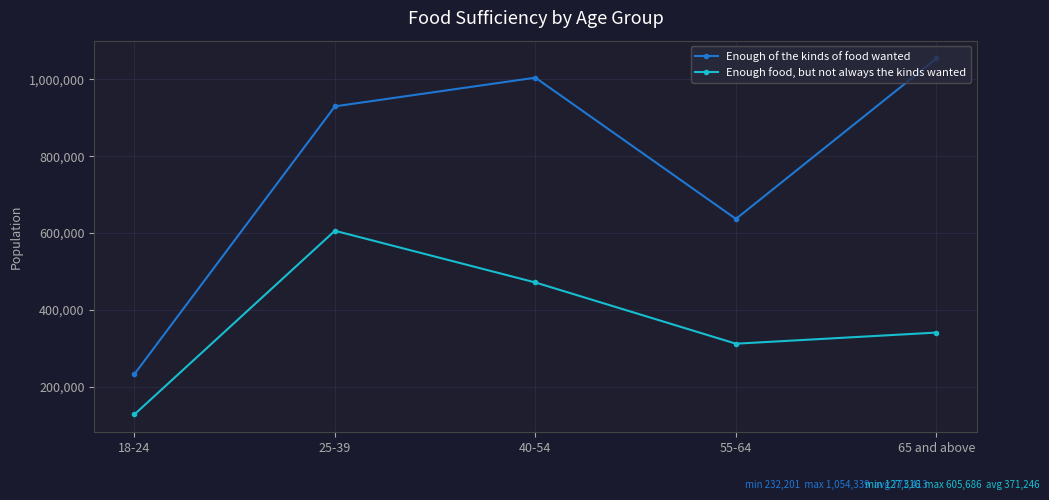

What is the difference between the second highest and minimum values in the Enough of the kinds of food wanted series?

772122